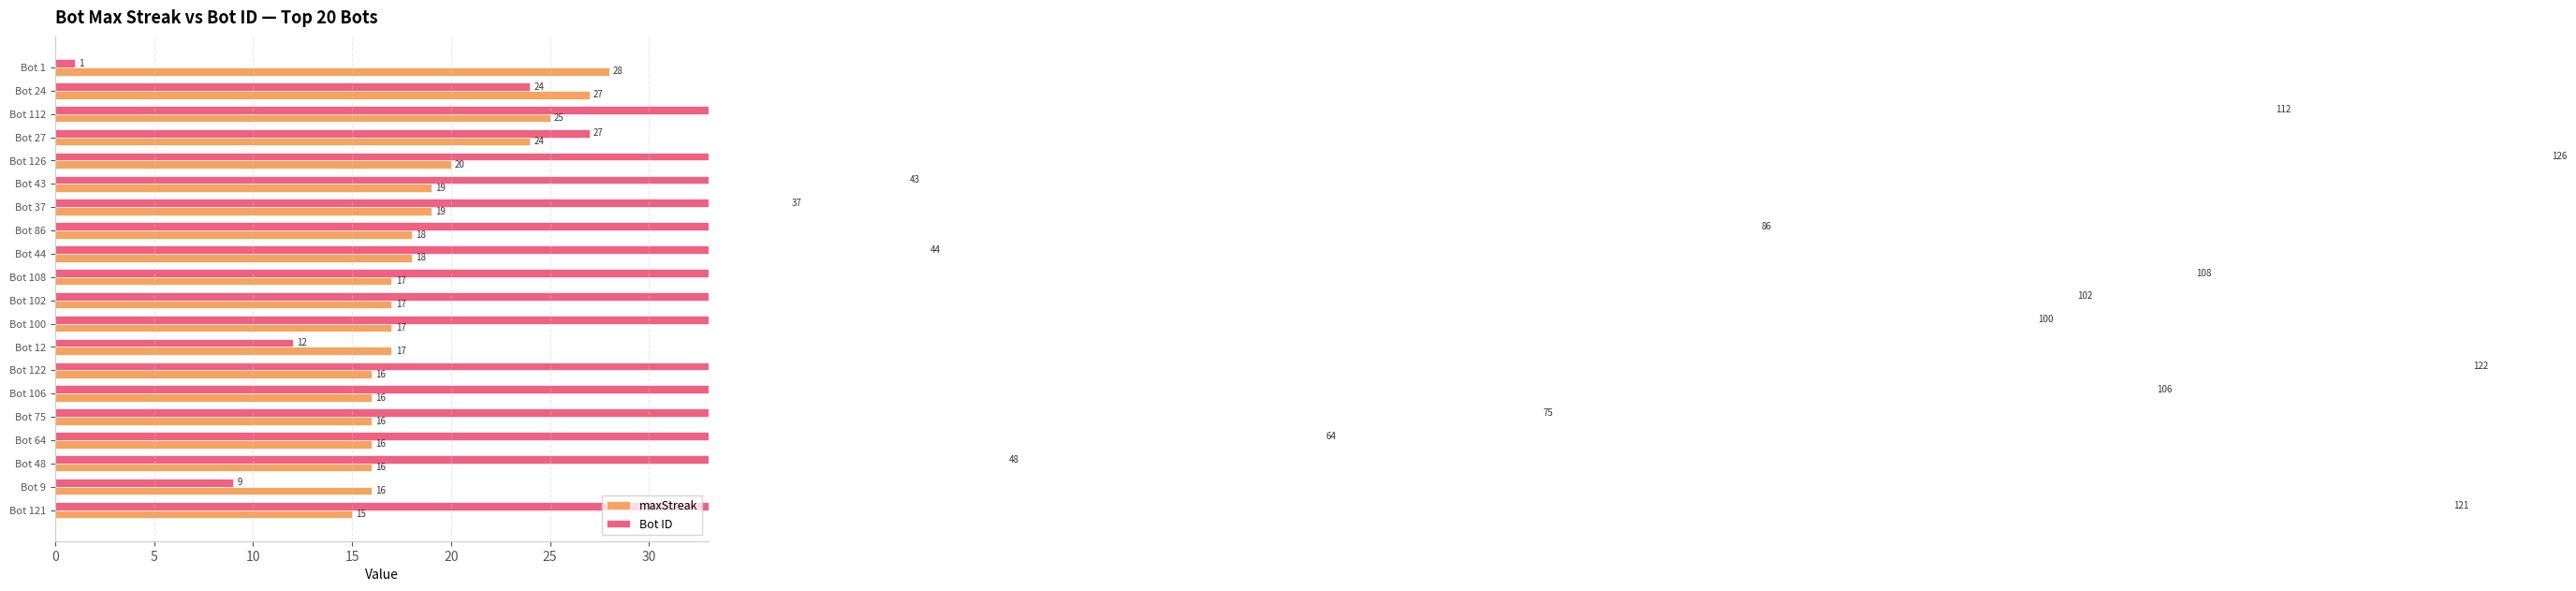

Which series has the widest spread of values?

Bot ID